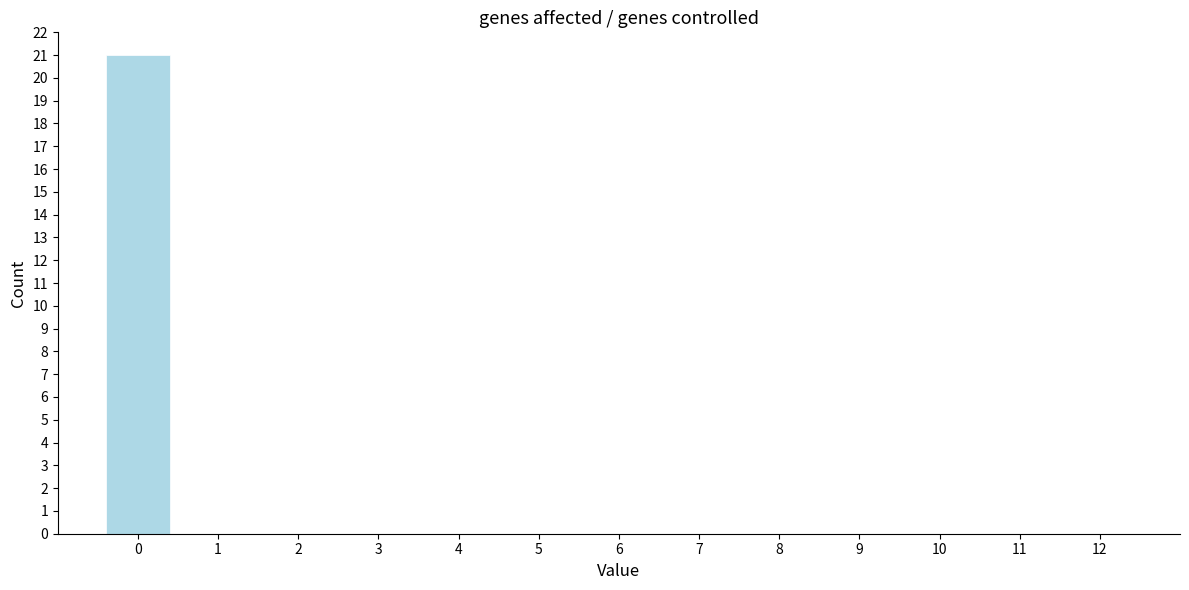

Which range on the x-axis has the tallest bar?

-0.5 to 0.5